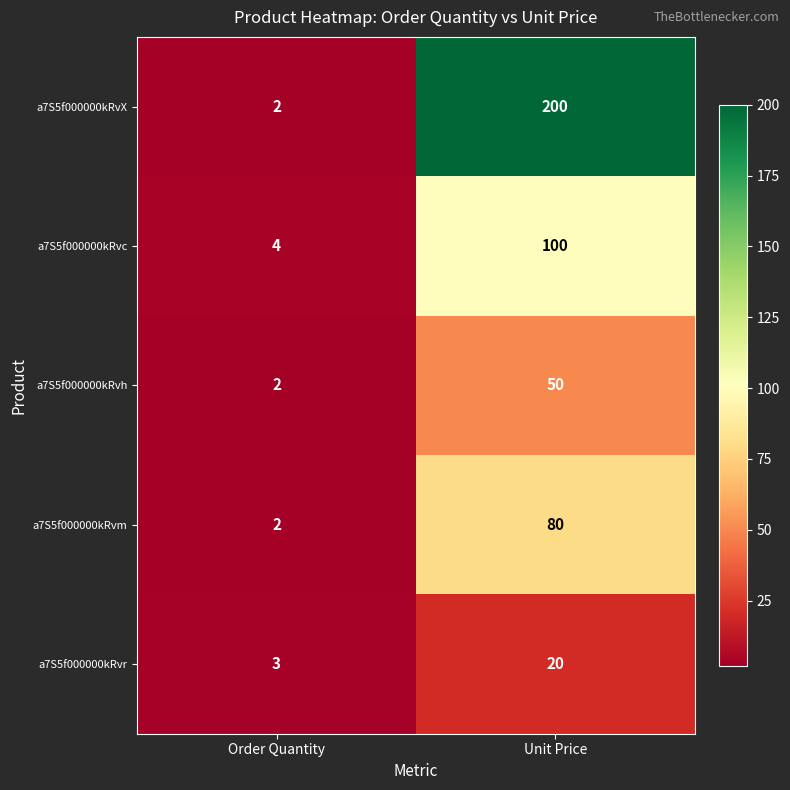

At which label is a7S5f000000kRvc closest to 52?

Order Quantity